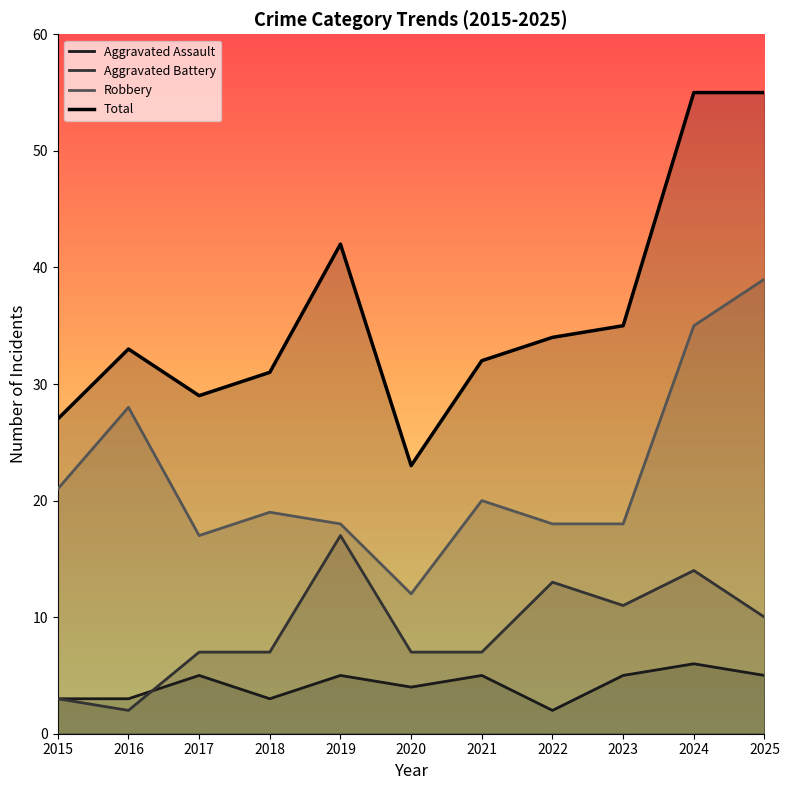

What is the difference between the second highest and minimum values in the Aggravated Assault series?

3